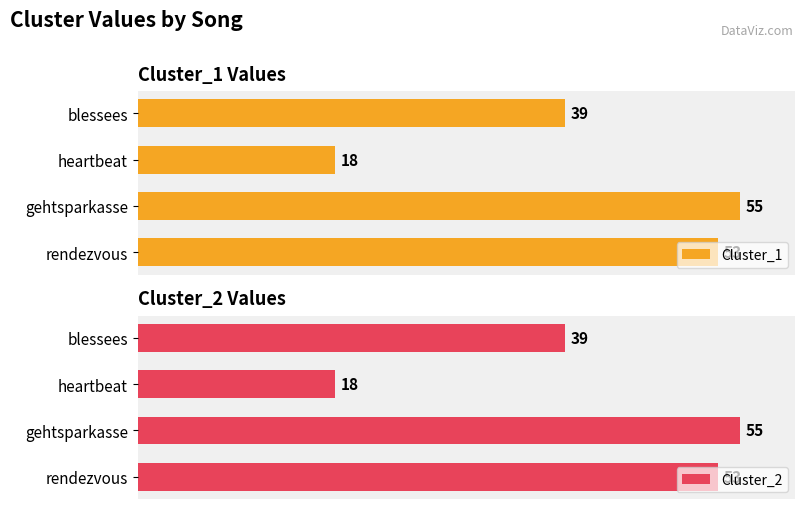

What is the smallest value displayed?

18